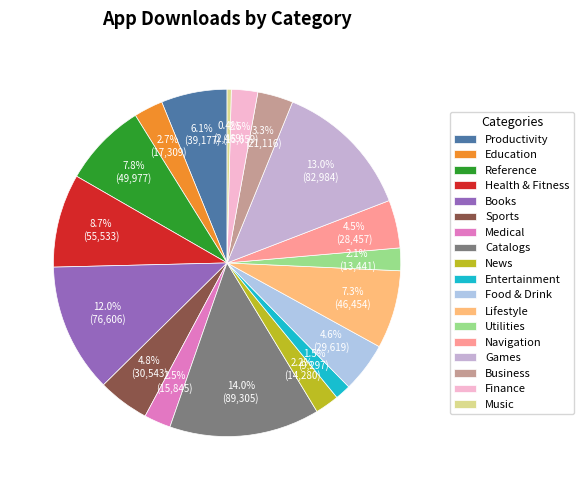

What is the smallest slice in the pie chart?

Music